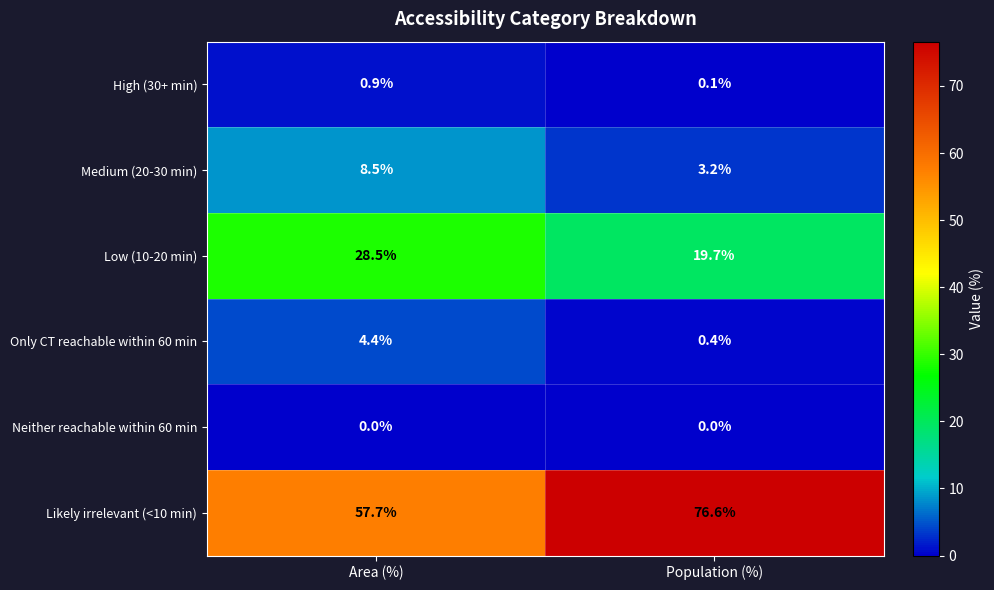

What is the sum of the Medium (20-30 min) values at Area (%) and Population (%)?

11.7